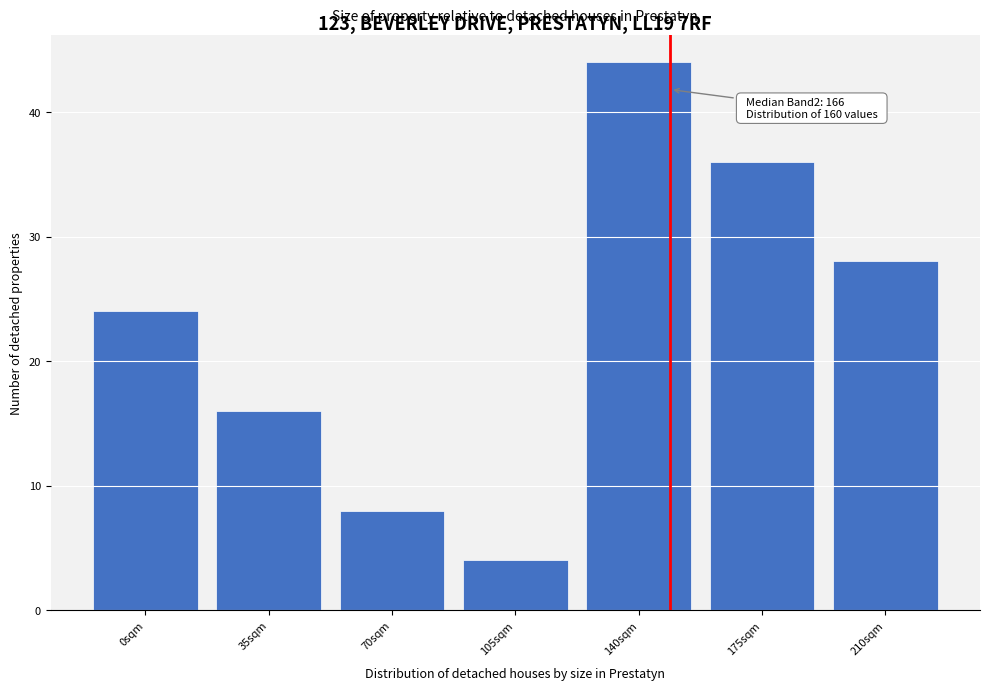

Reading left to right, what are all the values shown in this chart?

0sqm=24	35sqm=16	70sqm=8	105sqm=4	140sqm=44	175sqm=36	210sqm=28